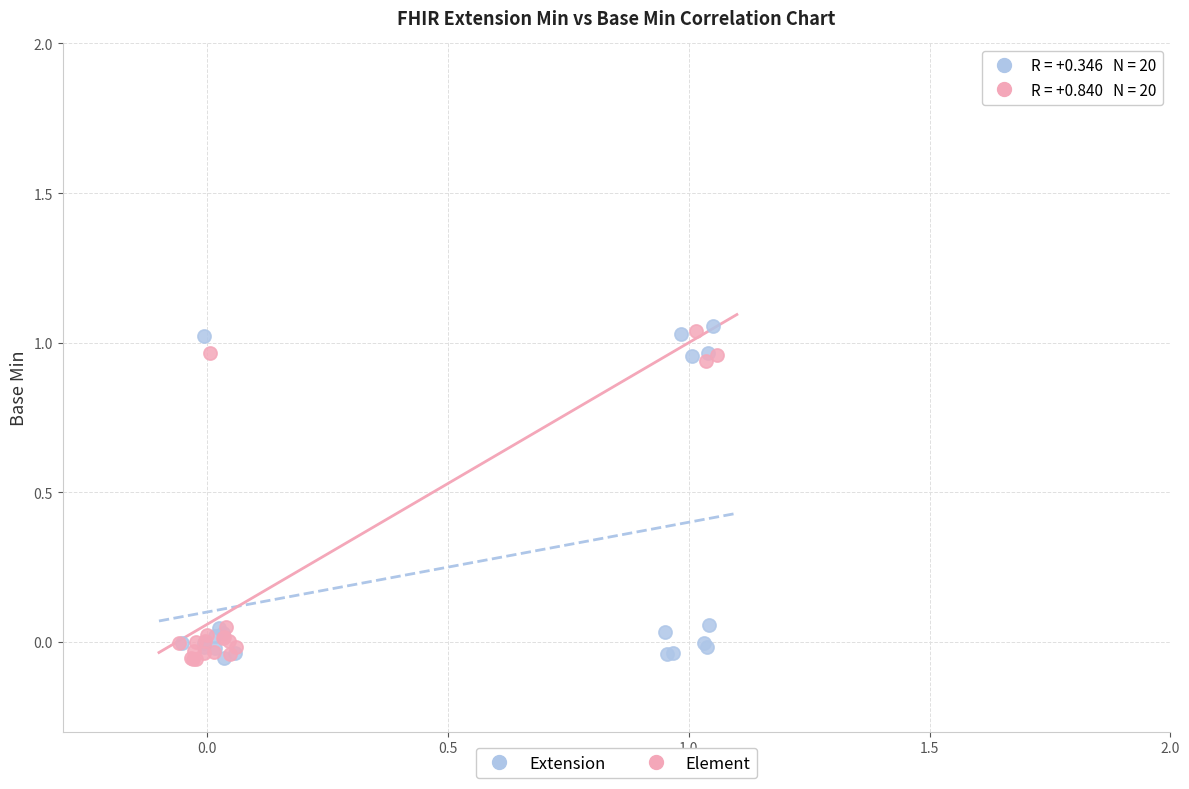

What are all the series names shown in the legend?

Extension, Element